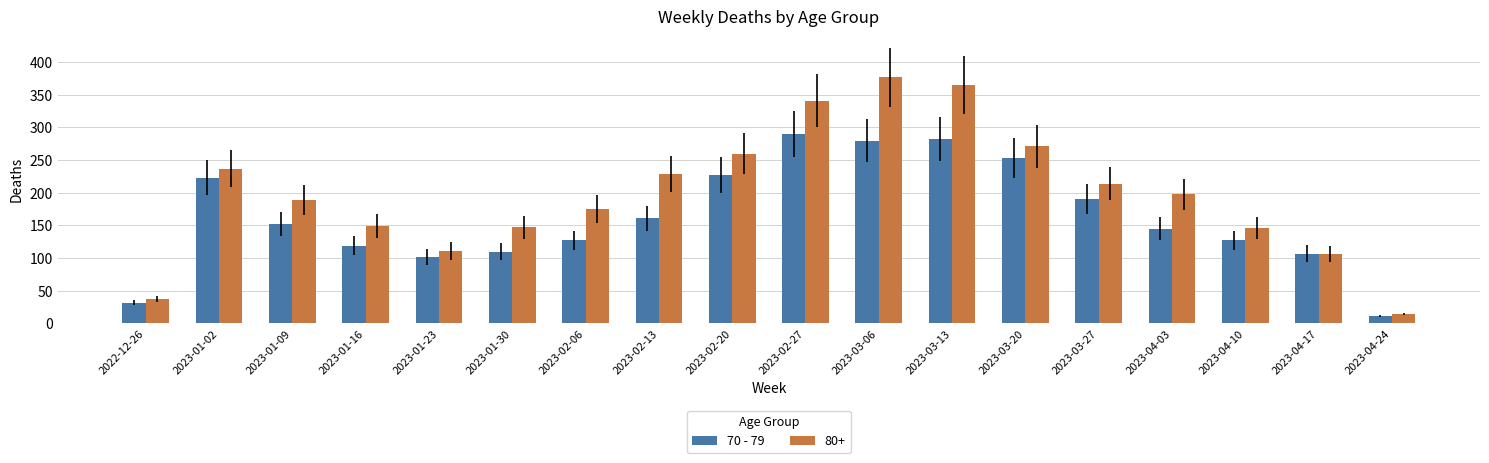

The 70 - 79 series shows 253 at 2023-03-20. True or false?

True